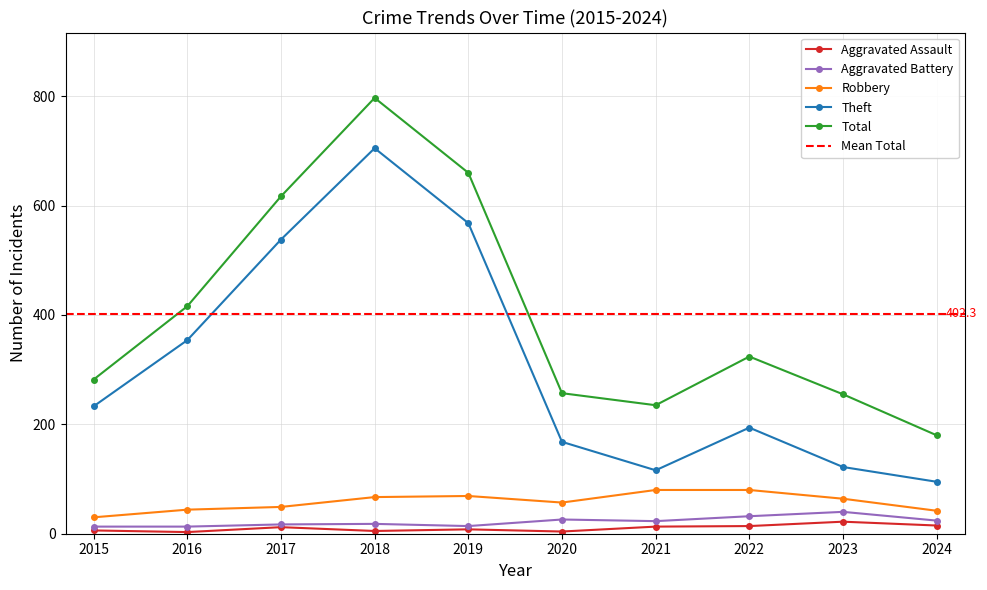

List the series in order of their peak value, lowest first.

Aggravated Assault, Aggravated Battery, Robbery, Theft, Total